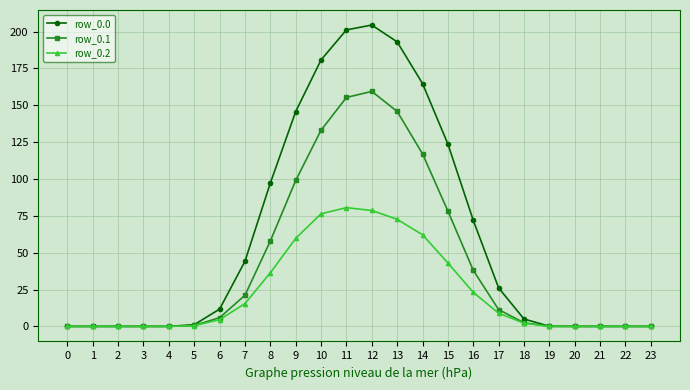

How many values in the row_0.0 series are below 11?

12